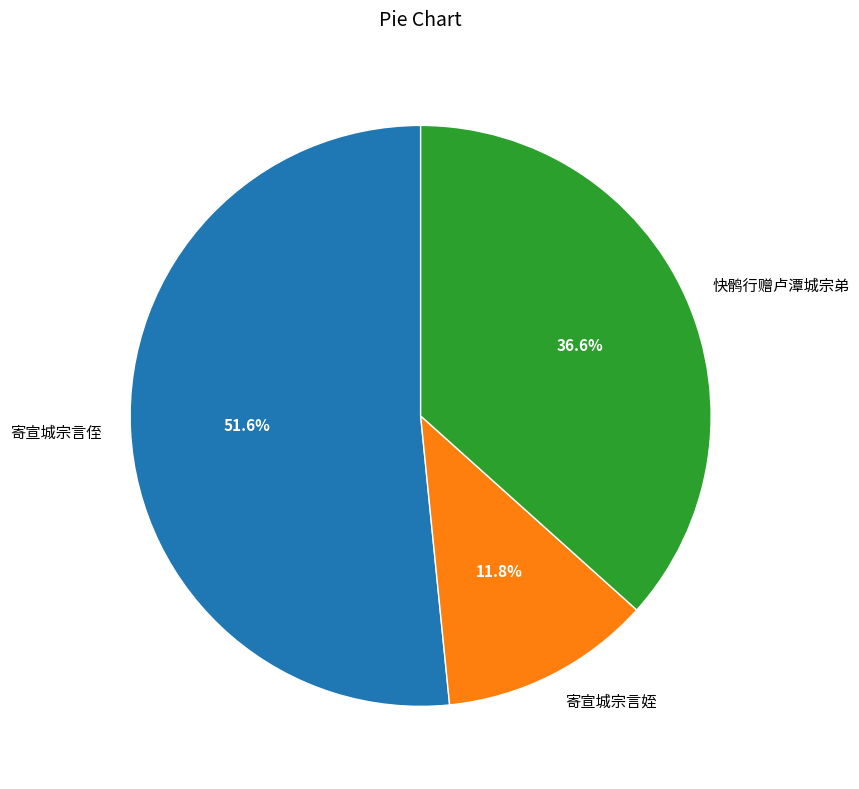

Is there any slice that represents more than half of the pie?

Yes